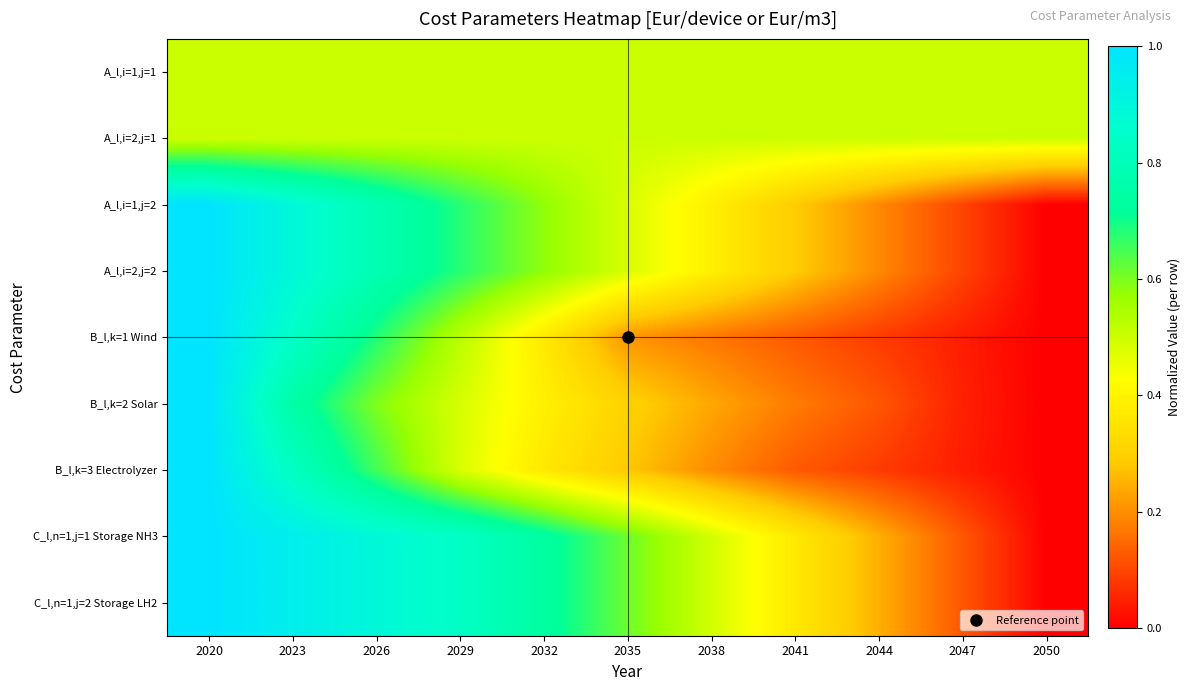

Which category has the lowest value across all series?

2050